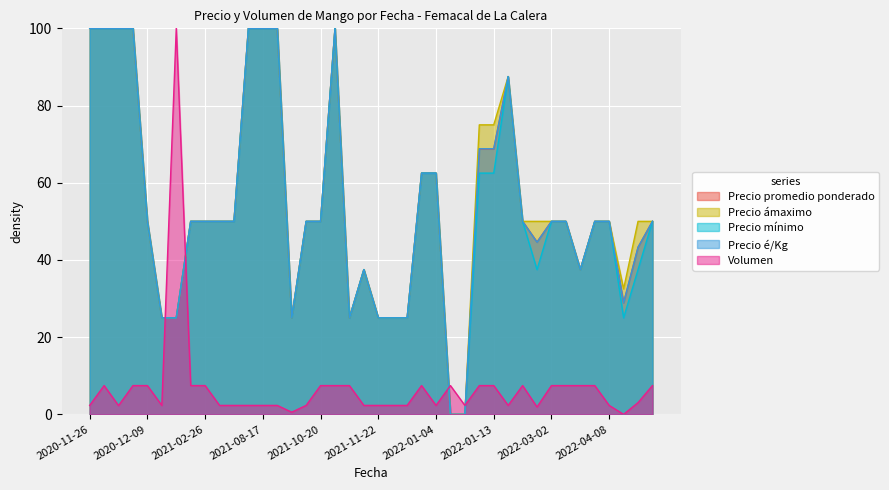

Which has a higher value, 2021-03-11 or 2022-03-29?

2021-03-11